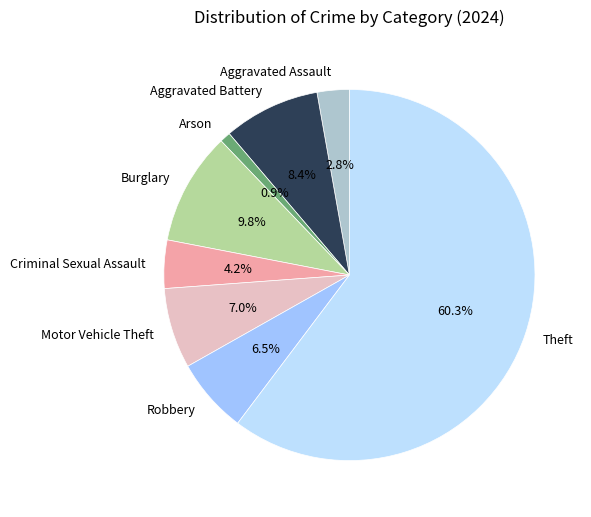

How many slices are in this pie chart?

8